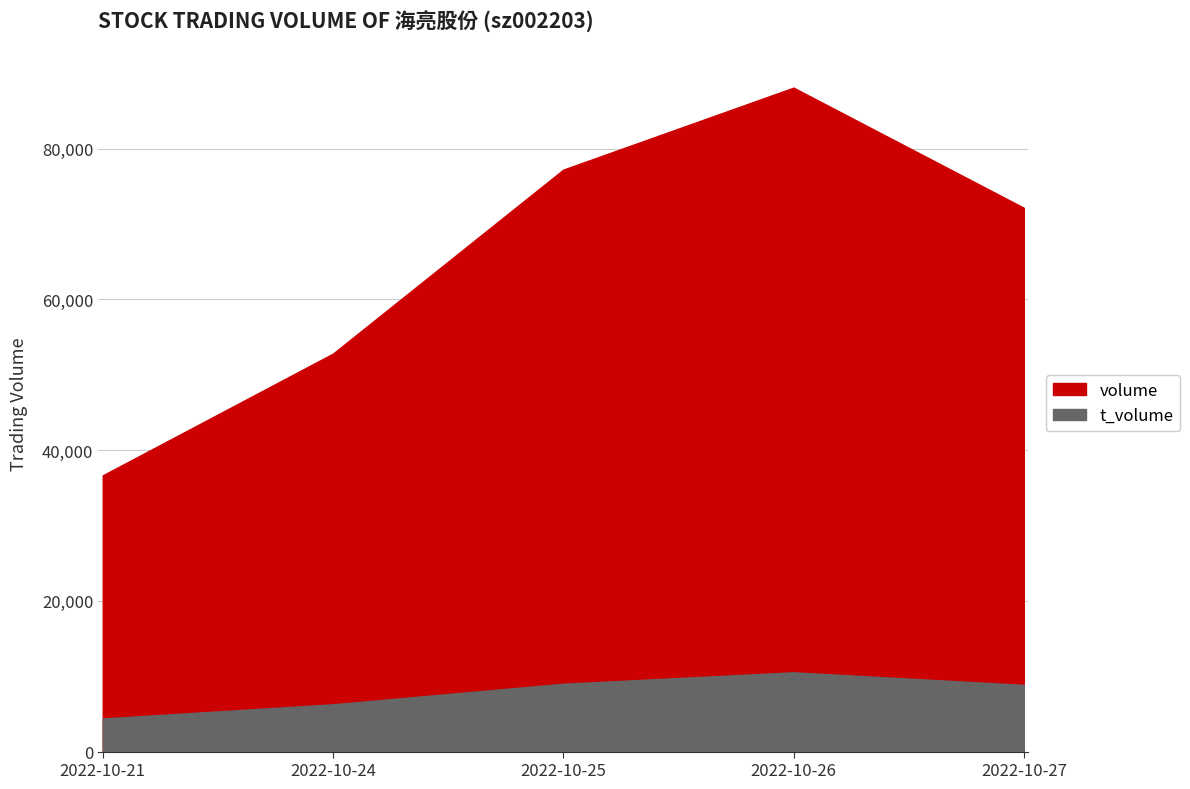

At how many categories does at least one series exceed 62068?

3